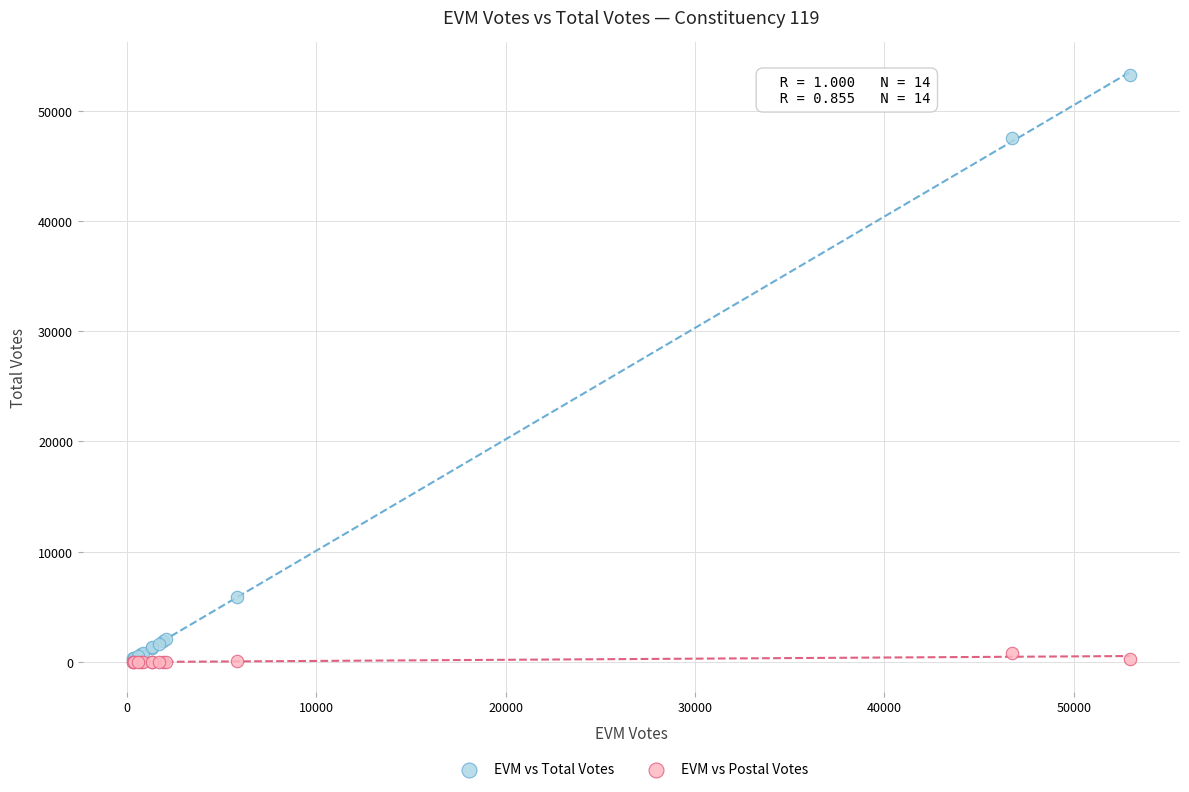

Which series has the largest Y range (max minus min)?

EVM vs Total Votes